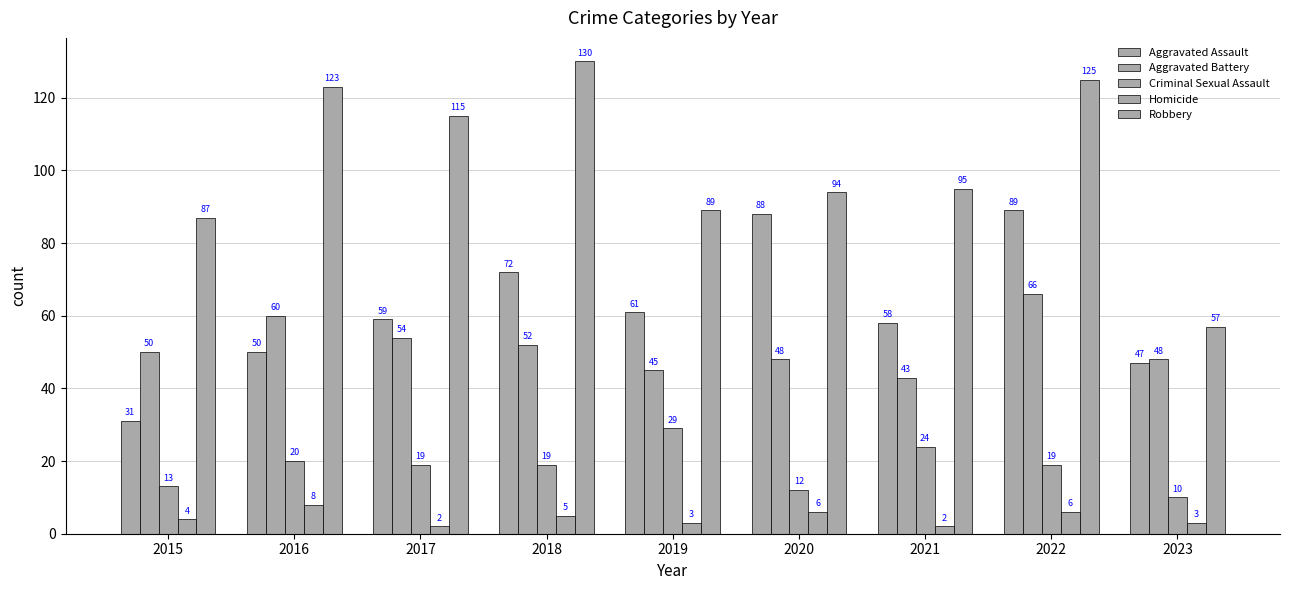

What is the difference between the maximum and second lowest values in the Robbery series?

43